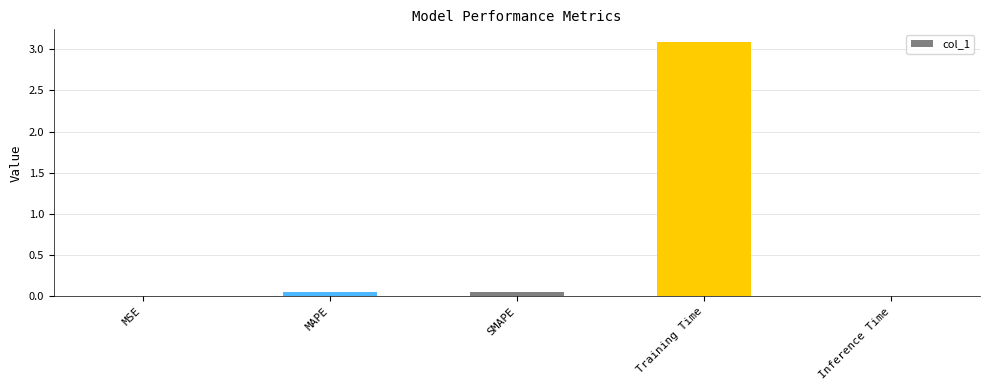

The value at Inference Time is 0.0. True or false?

True